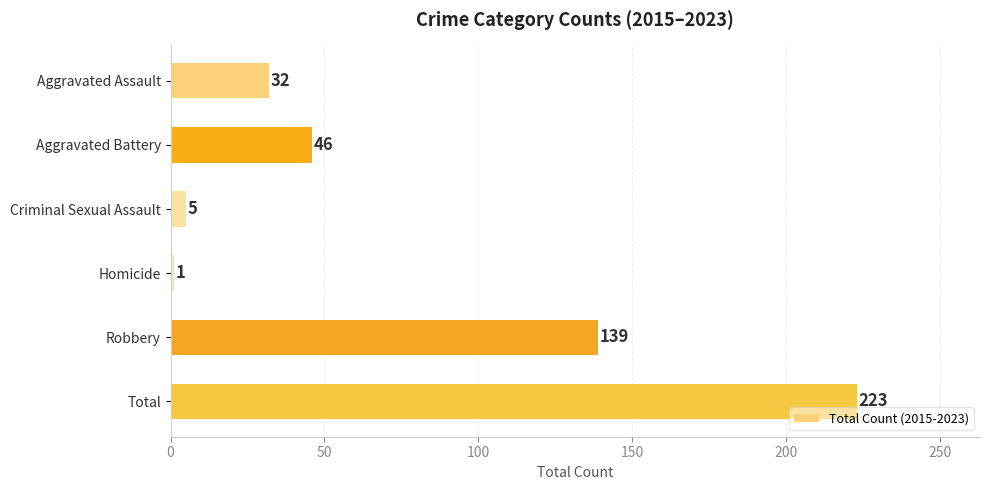

List the labels in order of value, largest first.

Total, Robbery, Aggravated Battery, Aggravated Assault, Criminal Sexual Assault, Homicide